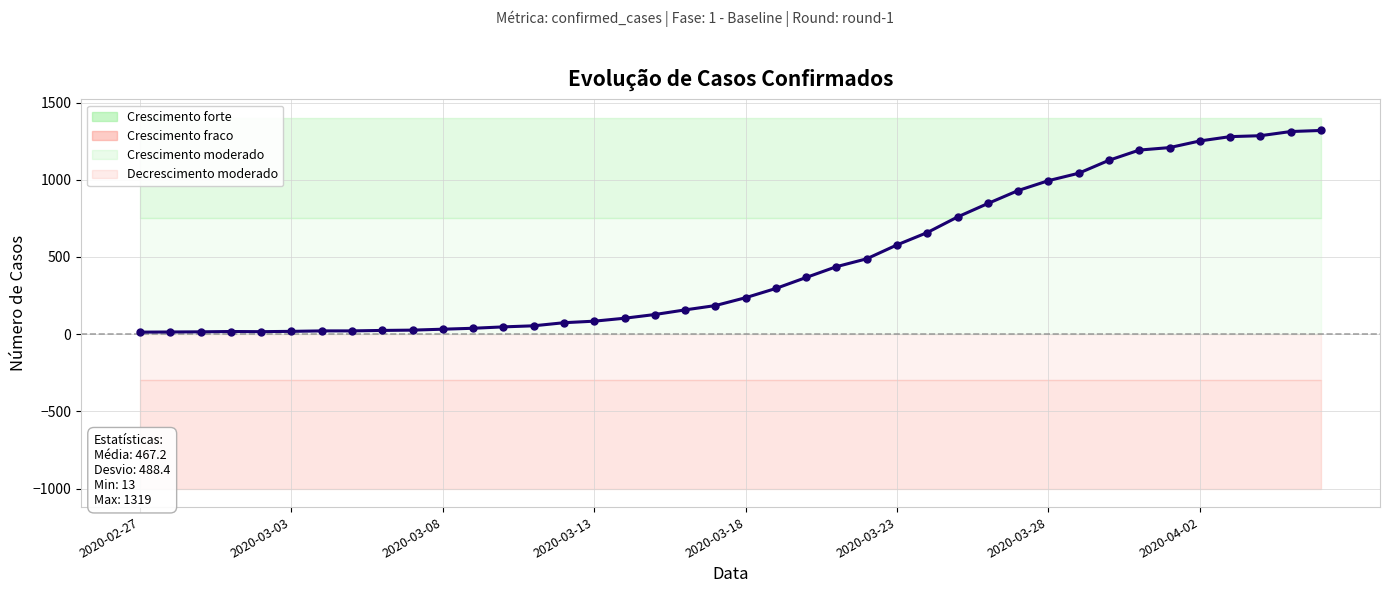

Reading left to right, transcribe all the data shown in this chart.

13	14	15	17	16	18	21	21	24	26	32	38	47	54	74	84	103	127	157	185	236	296	367	437	488	578	658	759	846	930	994	1042	1126	1192	1208	1251	1279	1285	1312	1319